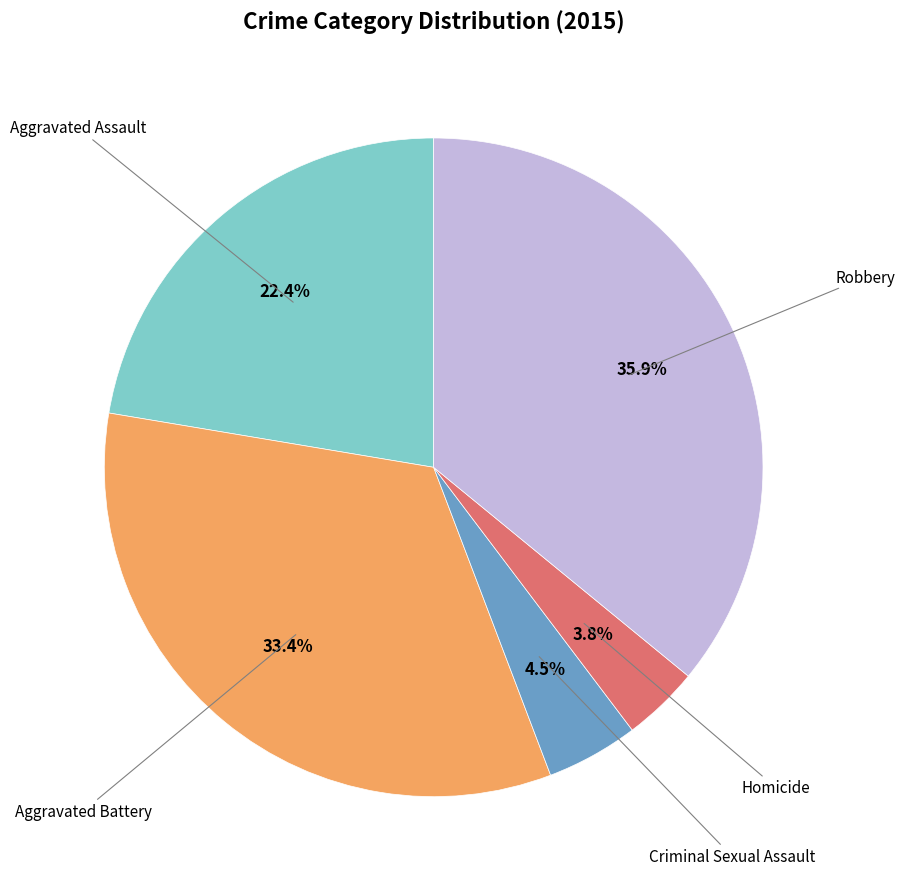

Is there a majority slice in this chart?

No